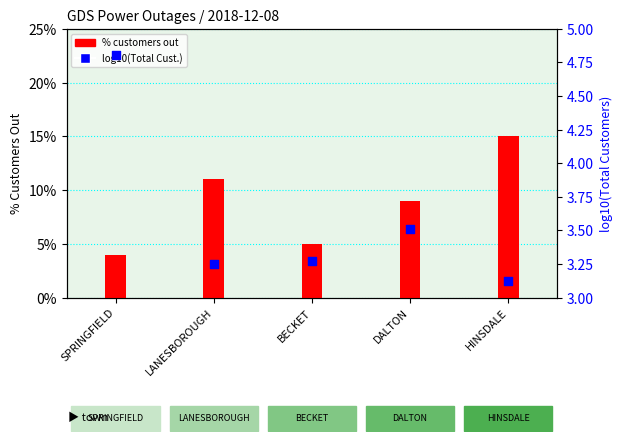

At how many categories does at least one series exceed 3?

5